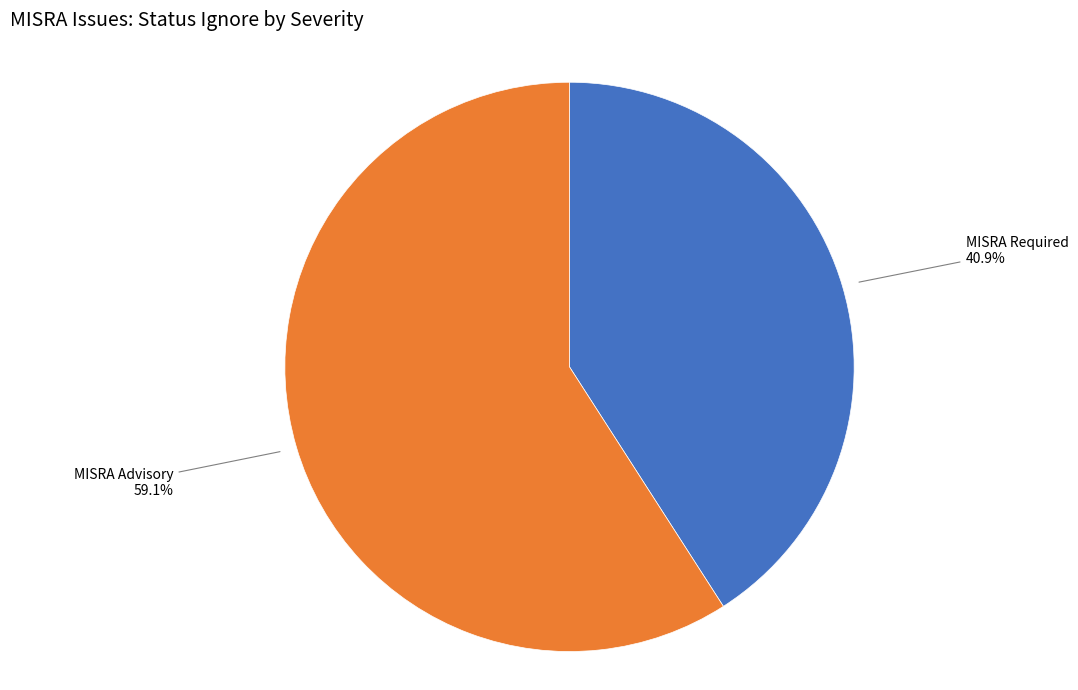

The MISRA Required slice represents 41% of the pie. True or false?

True